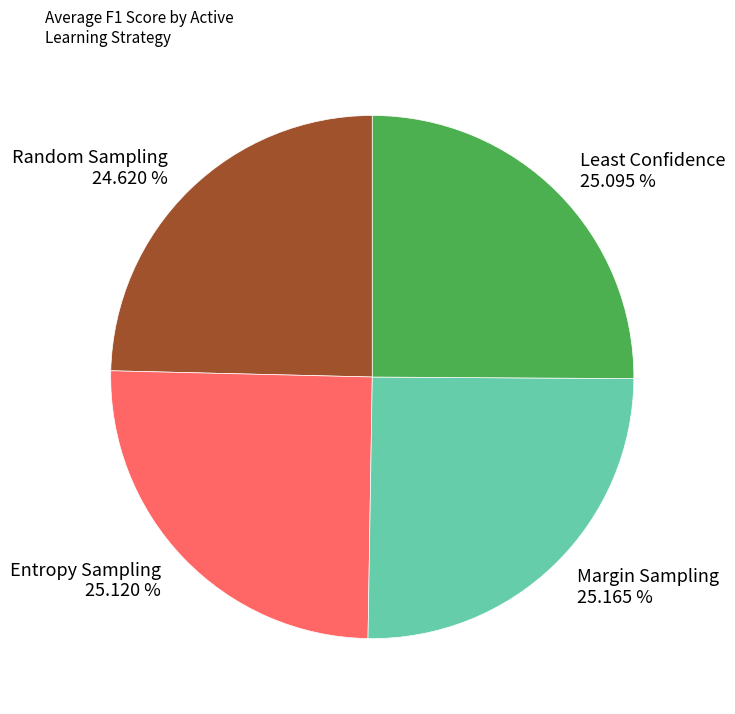

Does any single category account for the majority?

No